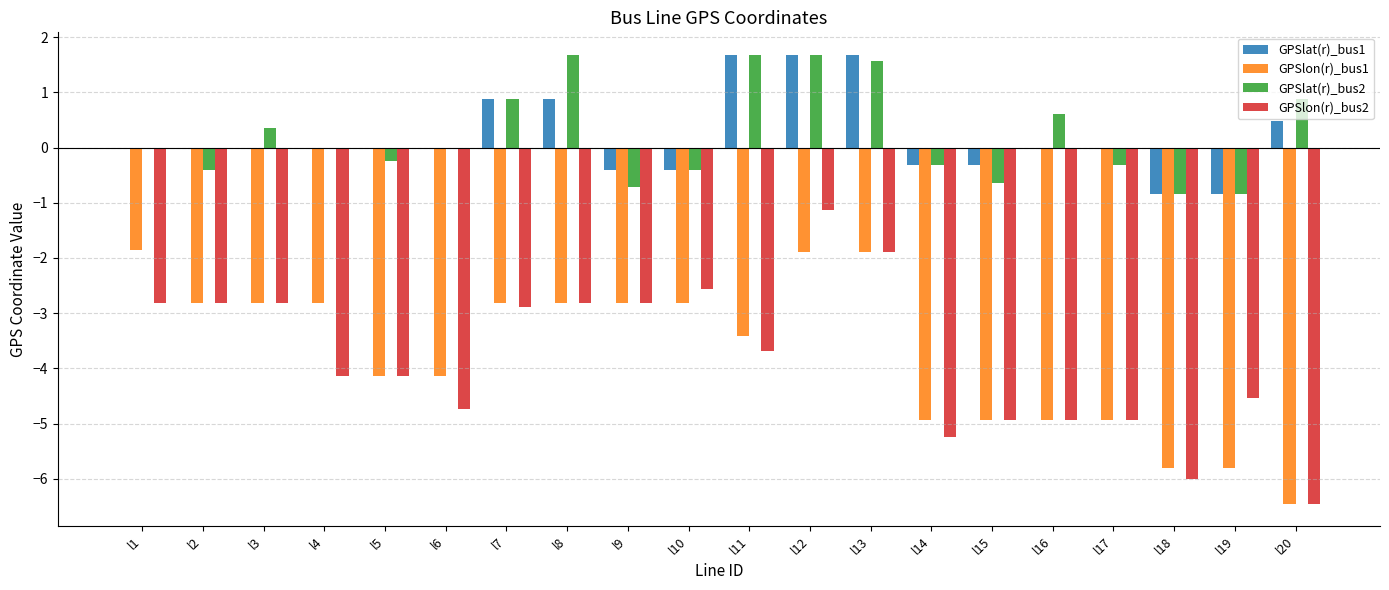

The GPSlat(r)_bus1 series shows 0.9 at l7. True or false?

True